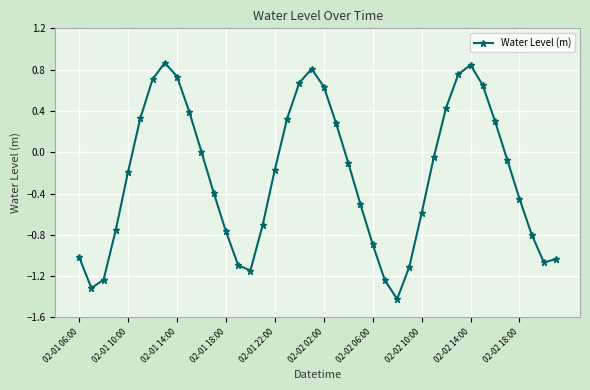

True or false: there are more than 0 points higher than both neighbors.

True